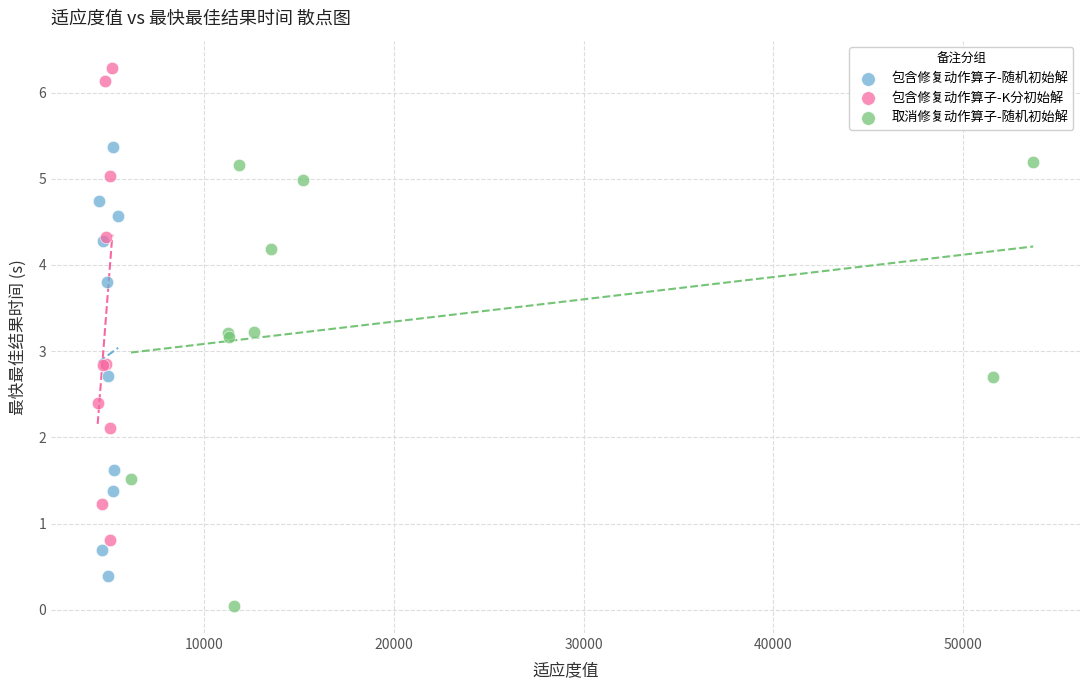

Which series reaches the minimum Y coordinate?

取消修复动作算子-随机初始解